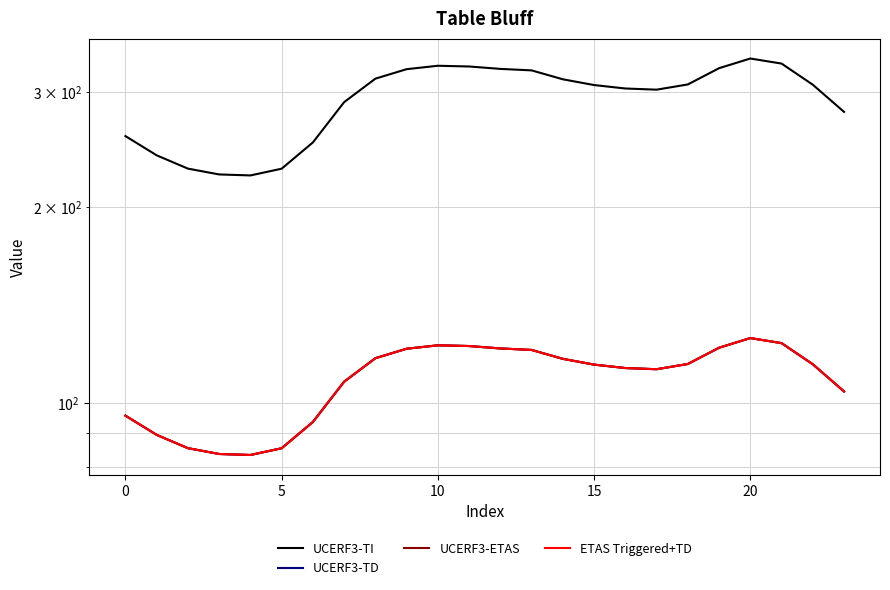

The UCERF3-TD series shows 159.7 at 0. True or false?

False